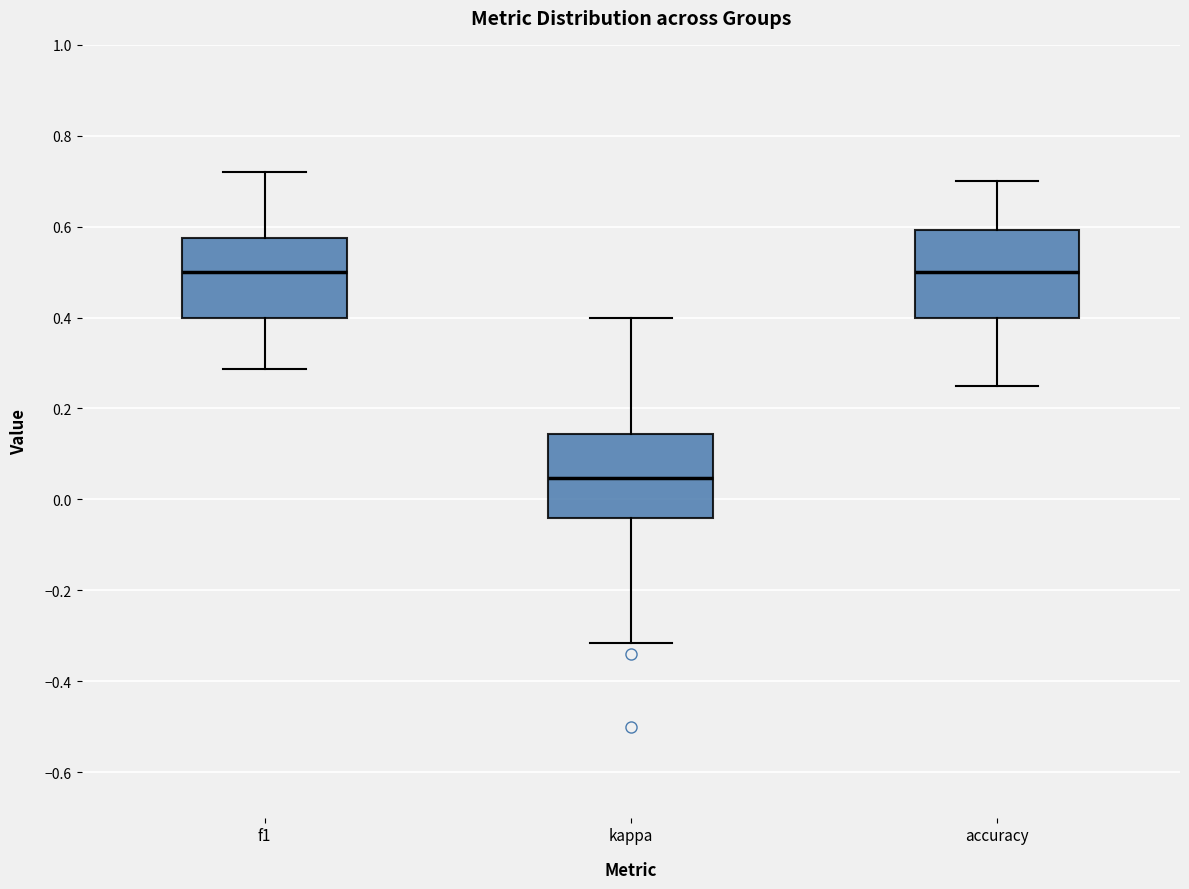

Reading left to right, read every box against the y-axis: the position of its median line, the range the box covers, and the ends of its whiskers. The values are not printed on the chart, so give them approximately, as read against the axis.

f1: median 0.50, box 0.40 to 0.58, whiskers 0.28 to 0.72
kappa: median 0.04, box -0.04 to 0.14, whiskers -0.32 to 0.40
accuracy: median 0.50, box 0.40 to 0.60, whiskers 0.26 to 0.70